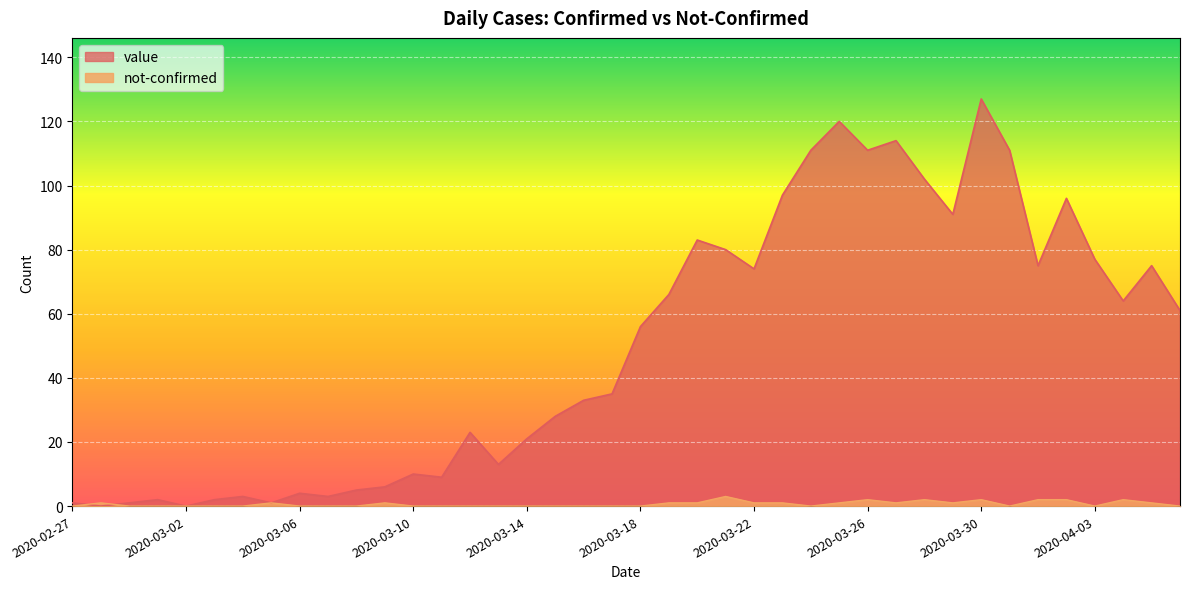

True or false: value has more than 0 interior local peaks.

True